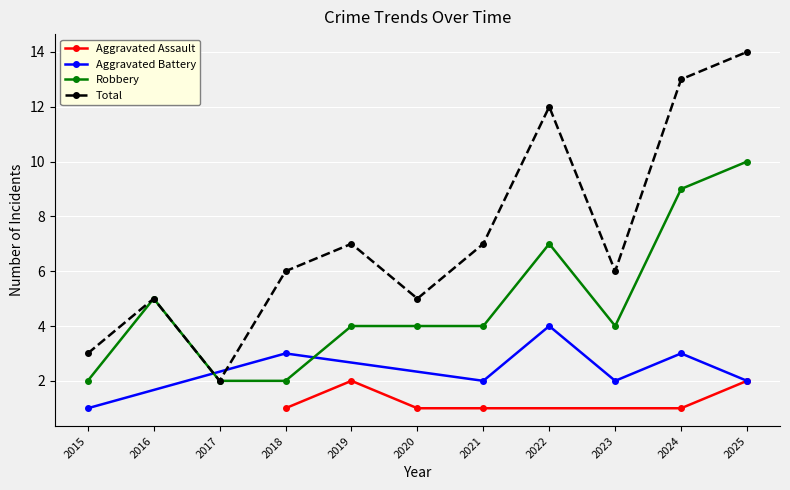

True or false: Robbery has more than 1 interior local peaks.

True